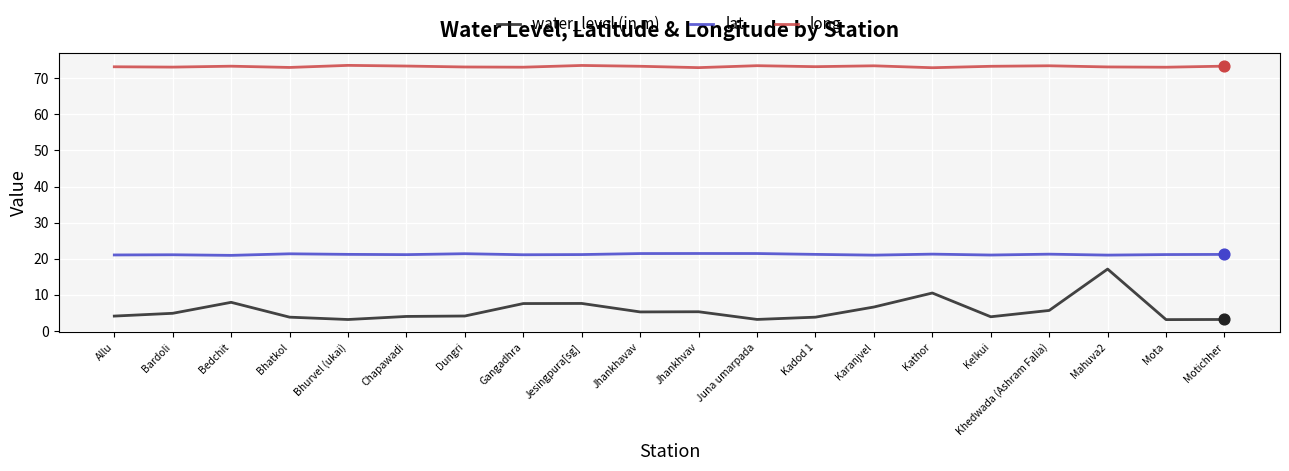

At which category is the sum across all series the highest?

Mahuva2